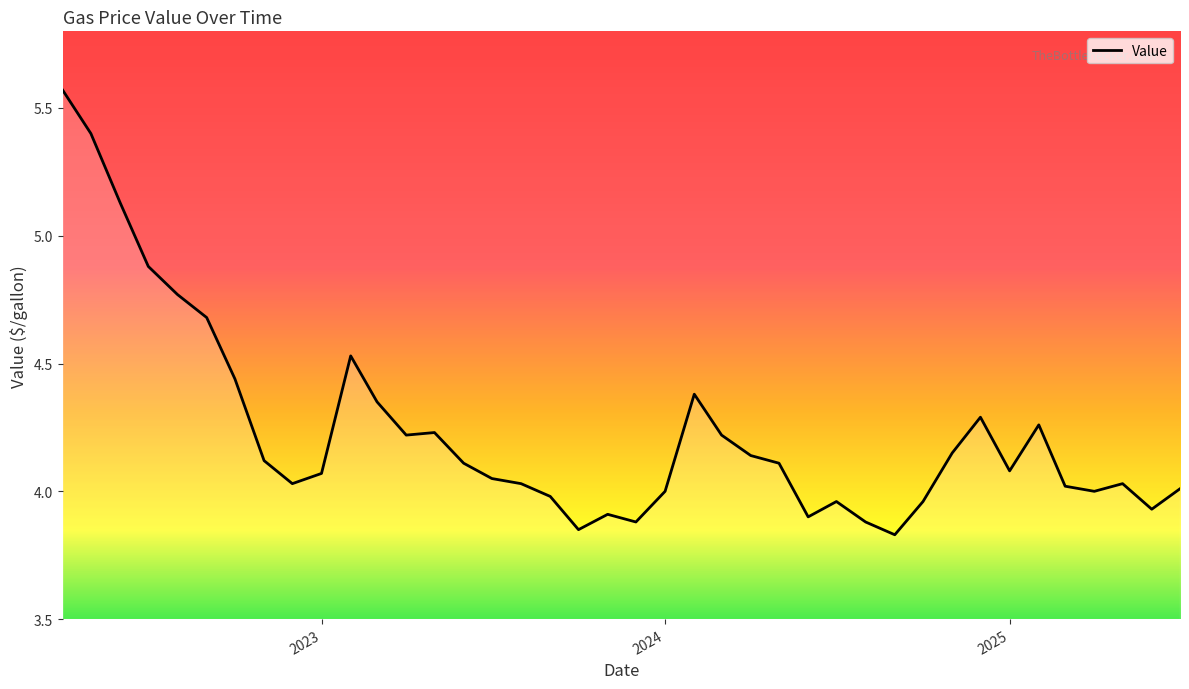

What is the difference between the maximum and minimum values?

1.7